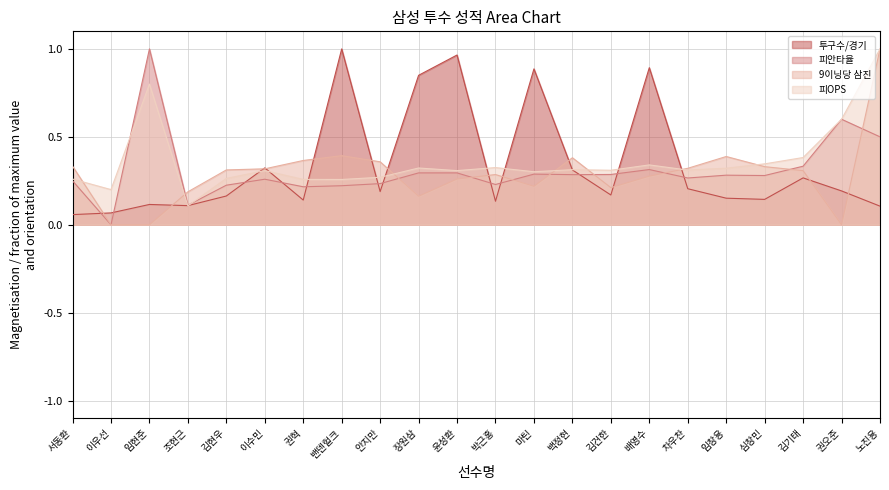

Where is the first local minimum for 피OPS?

이우선